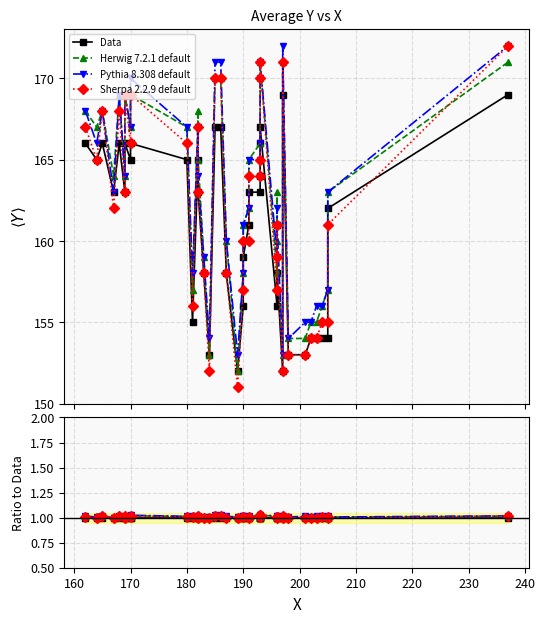

True or false: Pythia 8.308 default and Sherpa 2.2.9 default cross at least once.

False